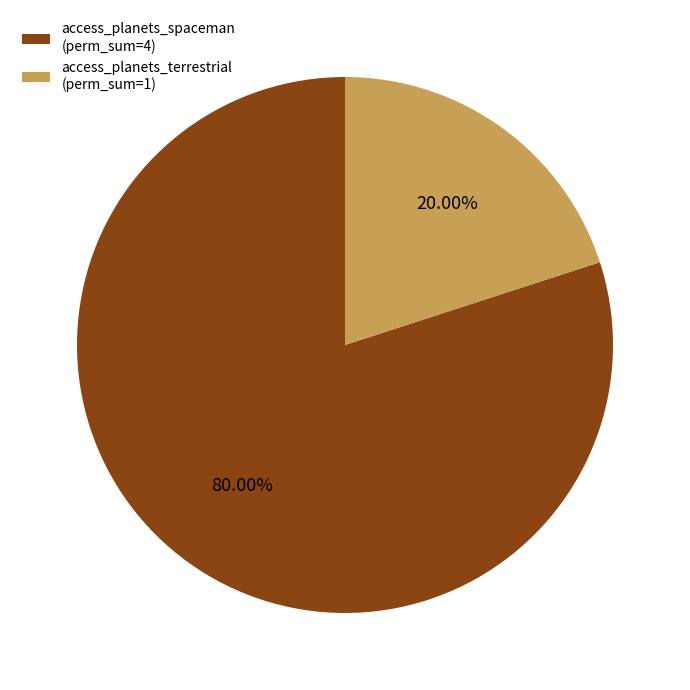

Rank the categories by value from lowest to highest.

access_planets_terrestrial, access_planets_spaceman